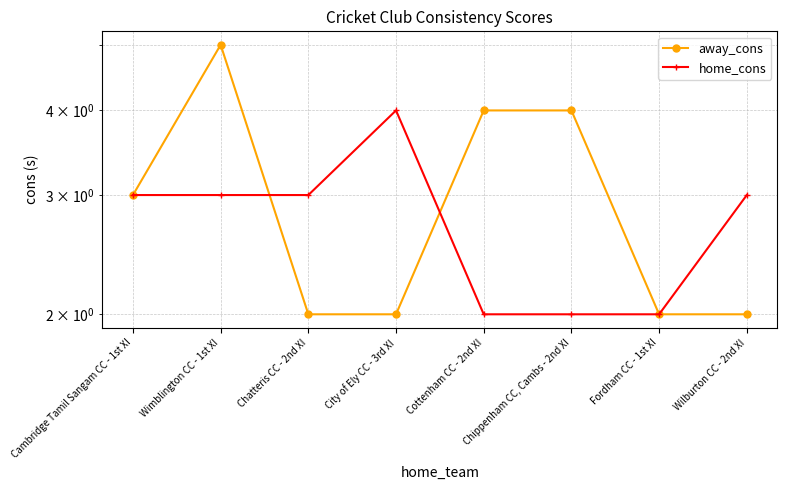

At Fordham CC - 1st XI, list the series in order from largest to smallest.

away_cons, home_cons